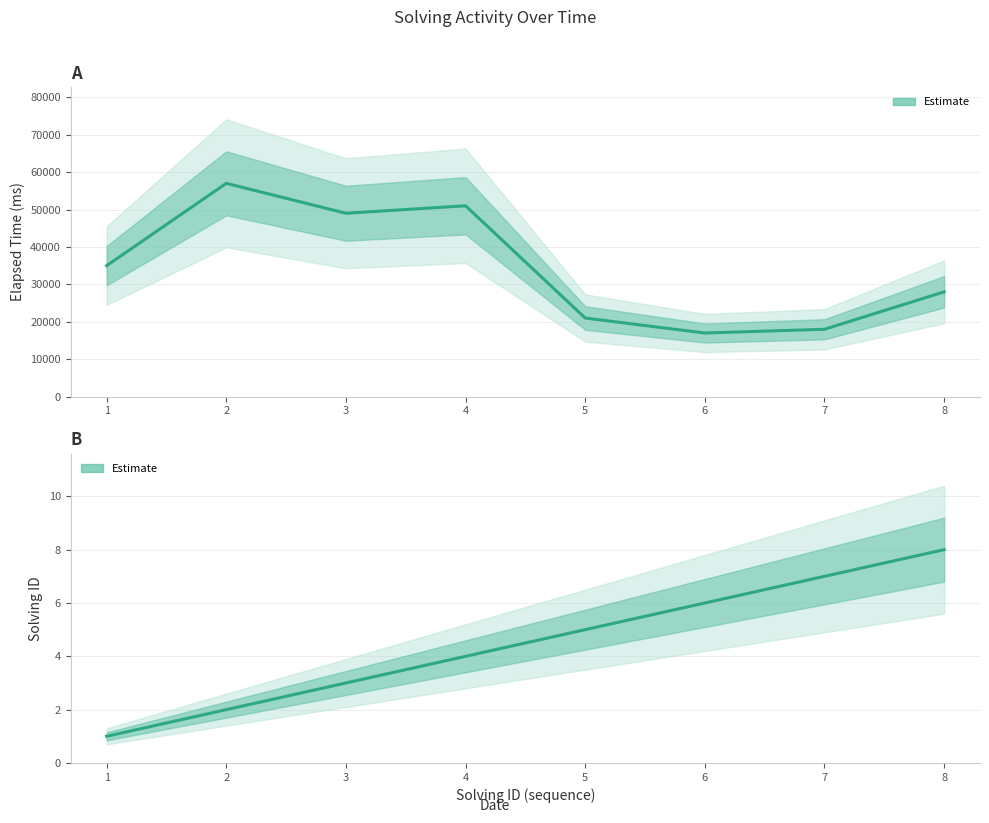

What is the difference between the highest and lowest values at 1?

56998